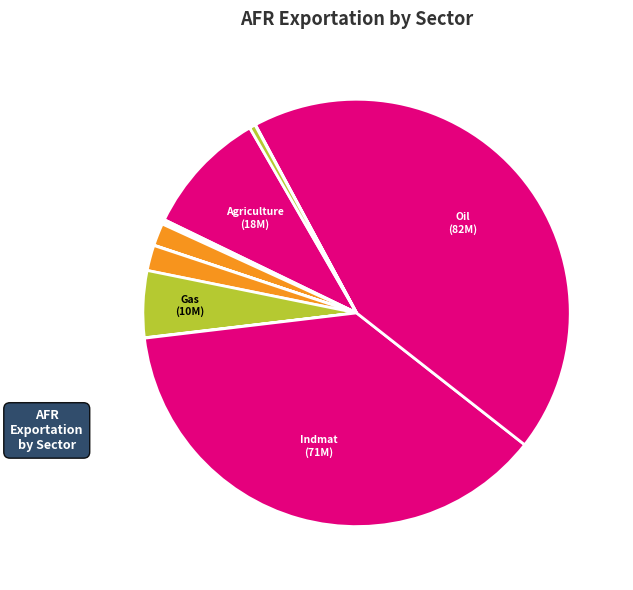

How many slices are in this pie chart?

12